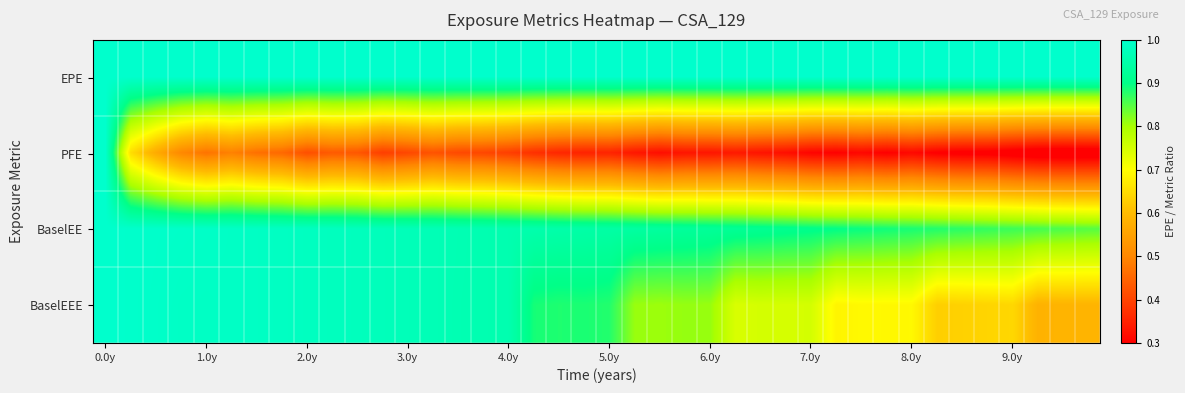

Count the number of data series in this chart.

4